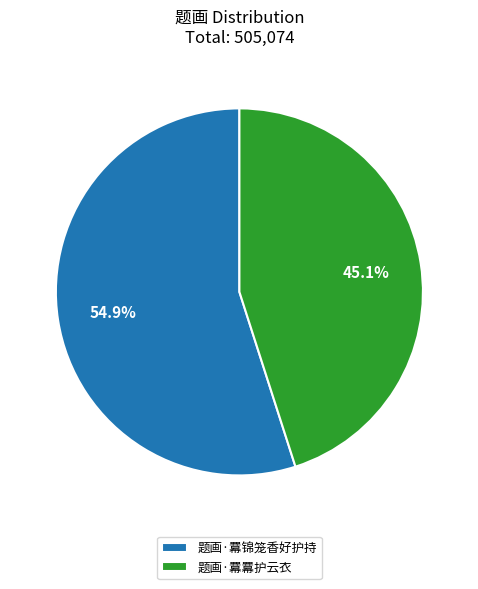

To the nearest percent, what portion does 题画·羃羃护云衣 represent?

45%